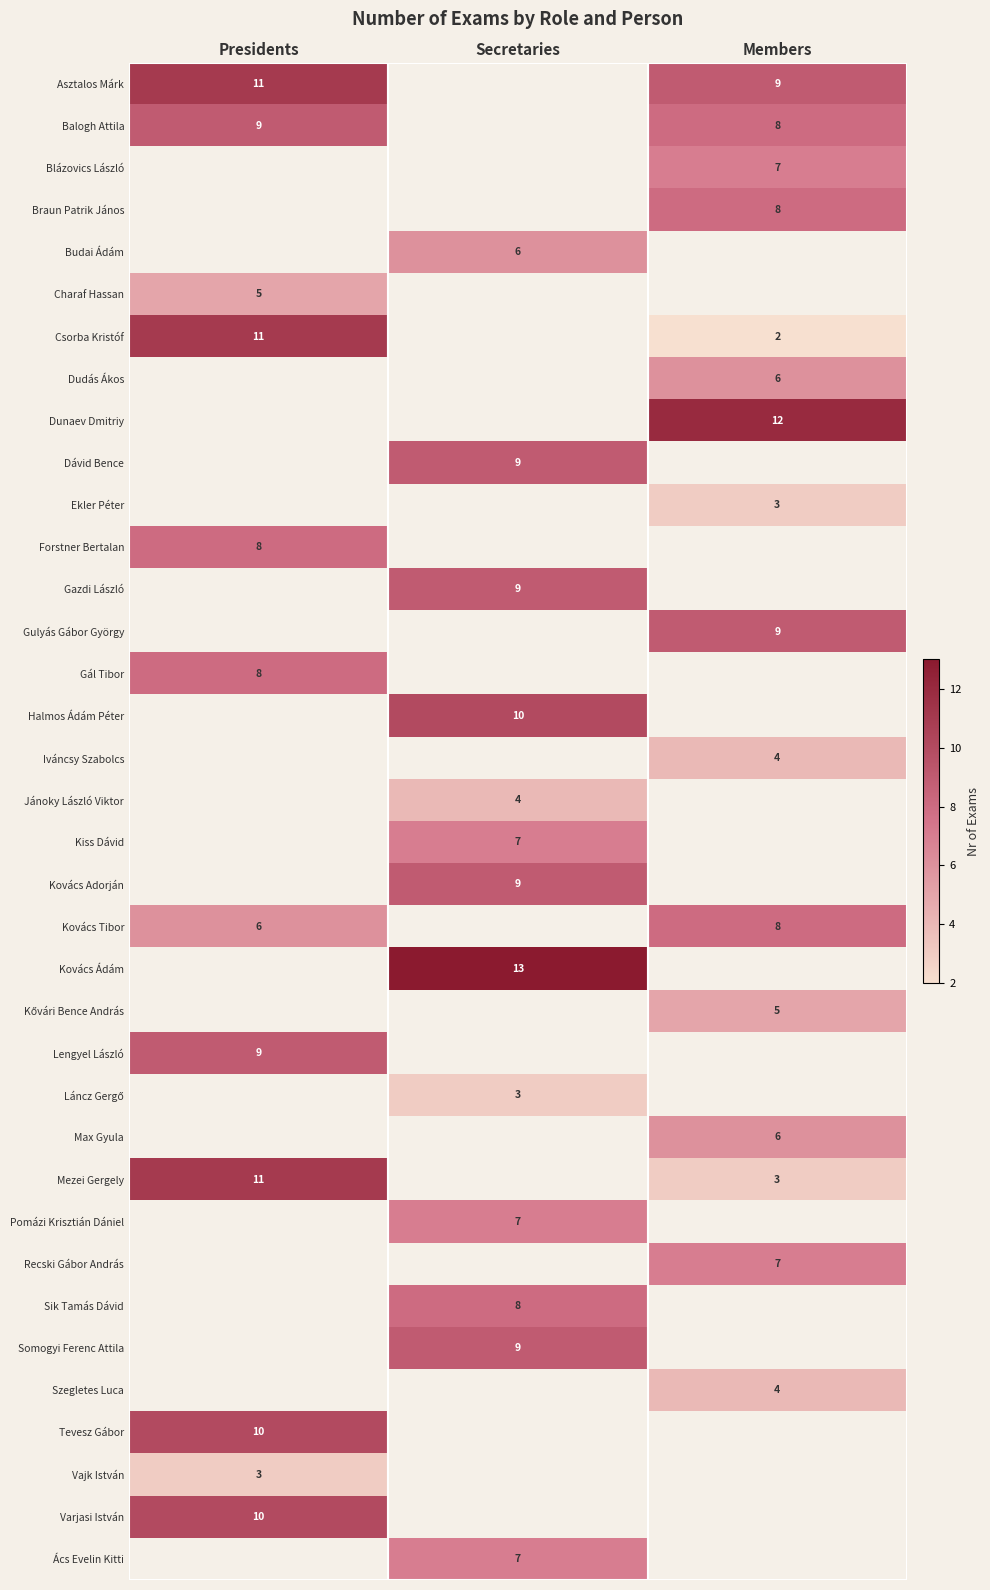

What is the spread (max minus min) of values at Members?

10.0